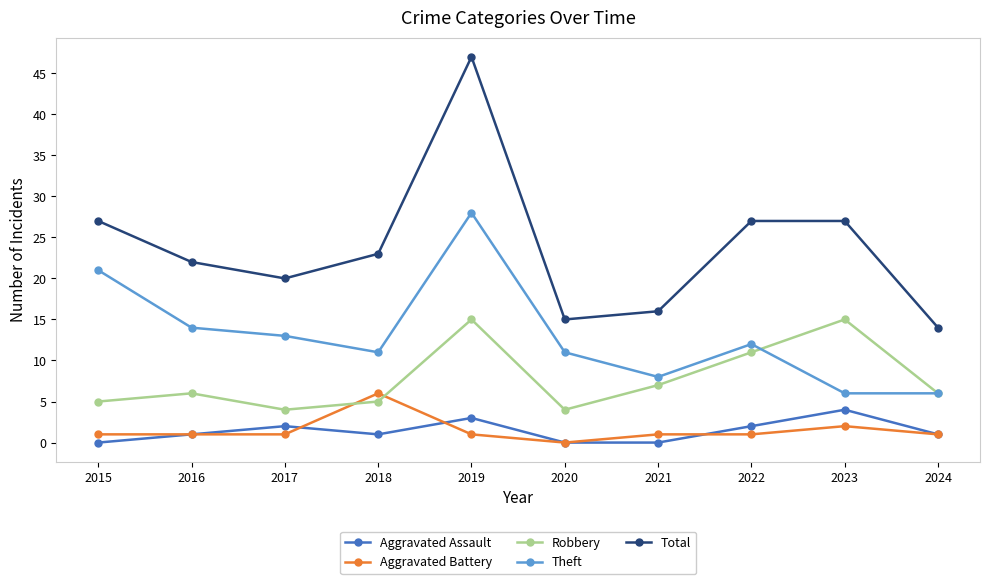

True or false: Theft has a value of 43 at 2019.

False